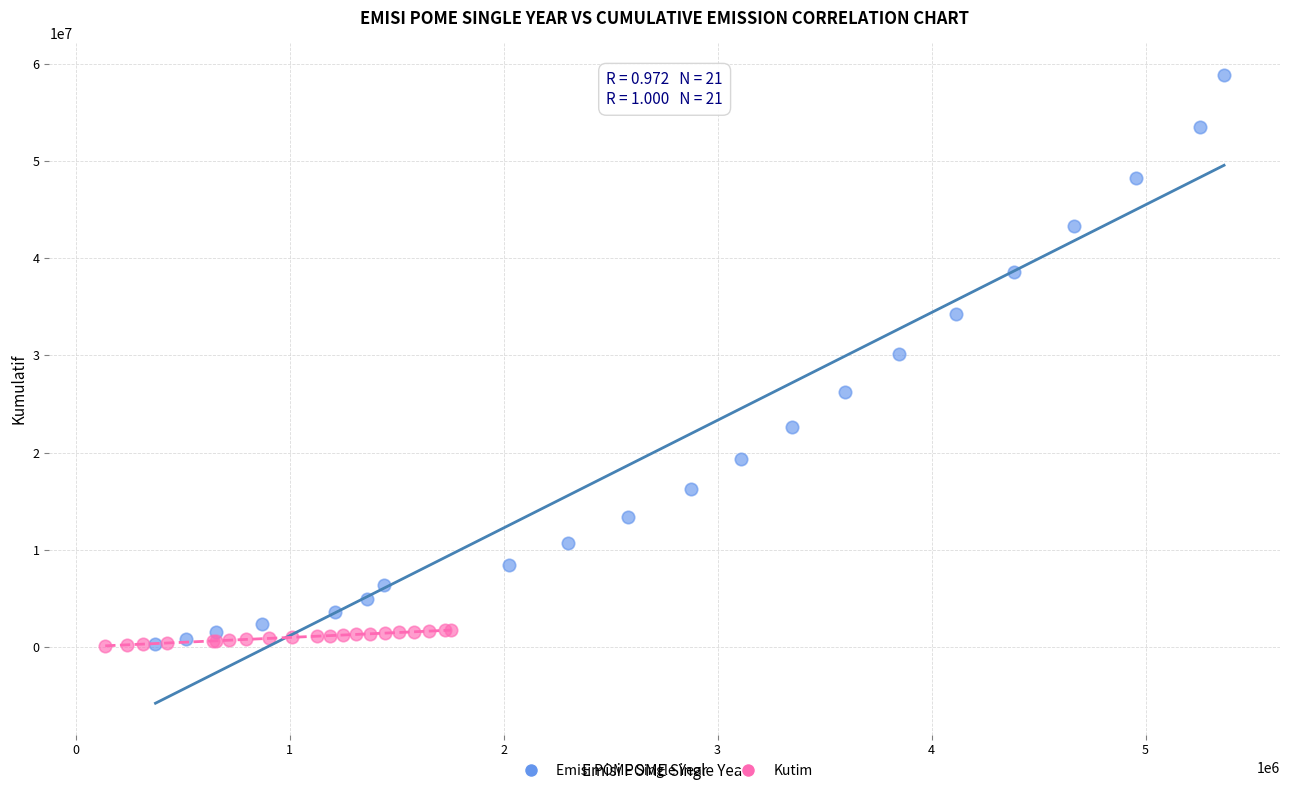

Which series has the widest spread of Y values?

Emisi POME Single Year